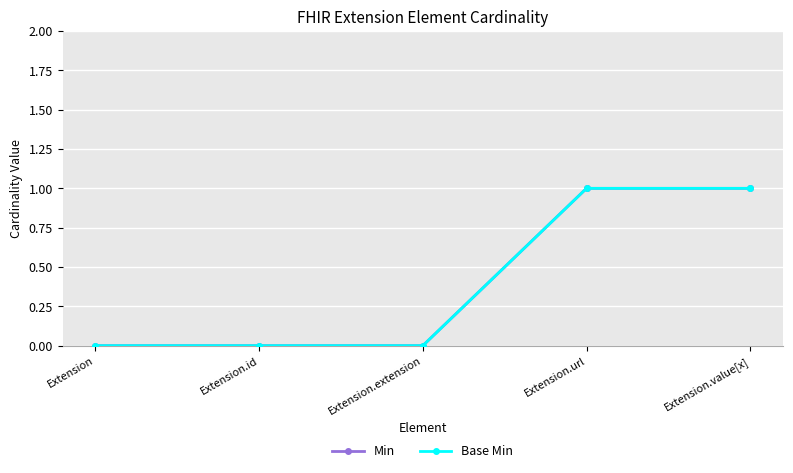

At how many categories does at least one series exceed 0?

2